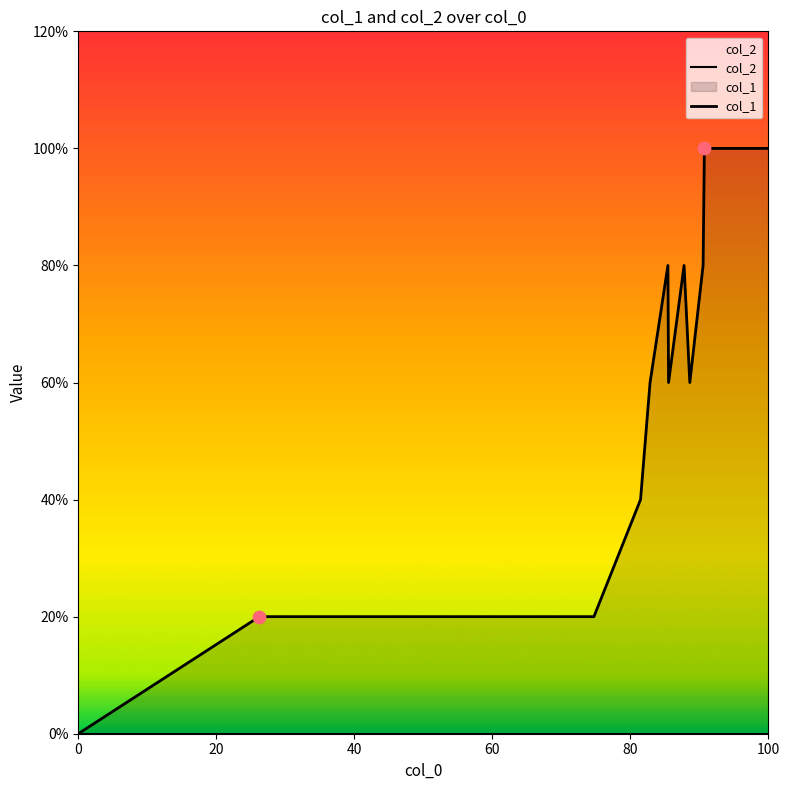

Which series reaches the minimum Y coordinate?

col_2